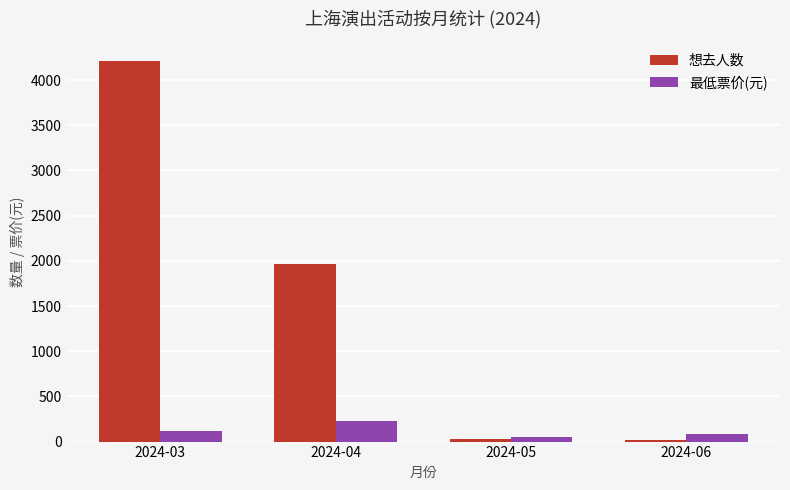

How many bars are there in each group?

2